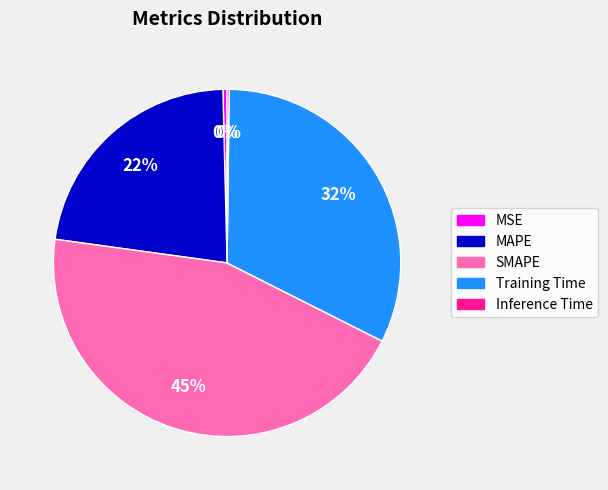

Approximately how many times larger is the value at SMAPE compared to Training Time?

1.4